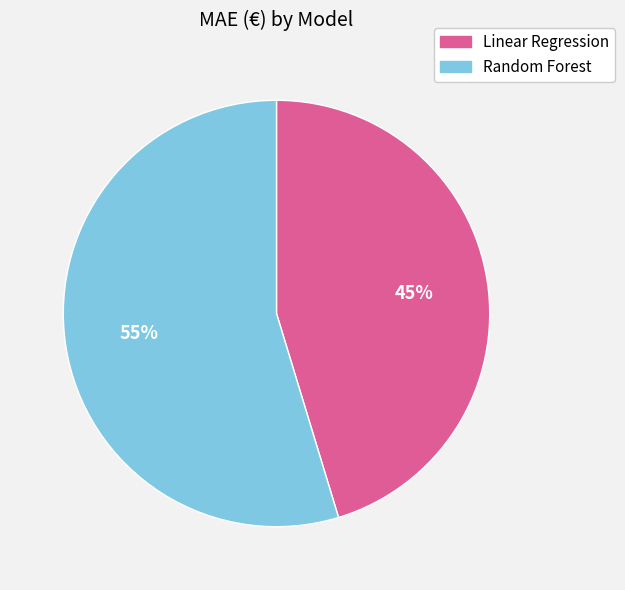

How many segments does this pie chart have?

2